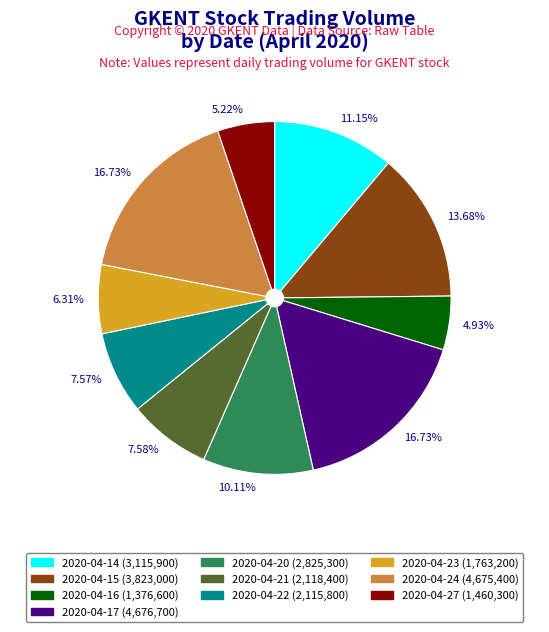

Combined, what portion of the pie is 2020-04-14 and 2020-04-20?

21.3%